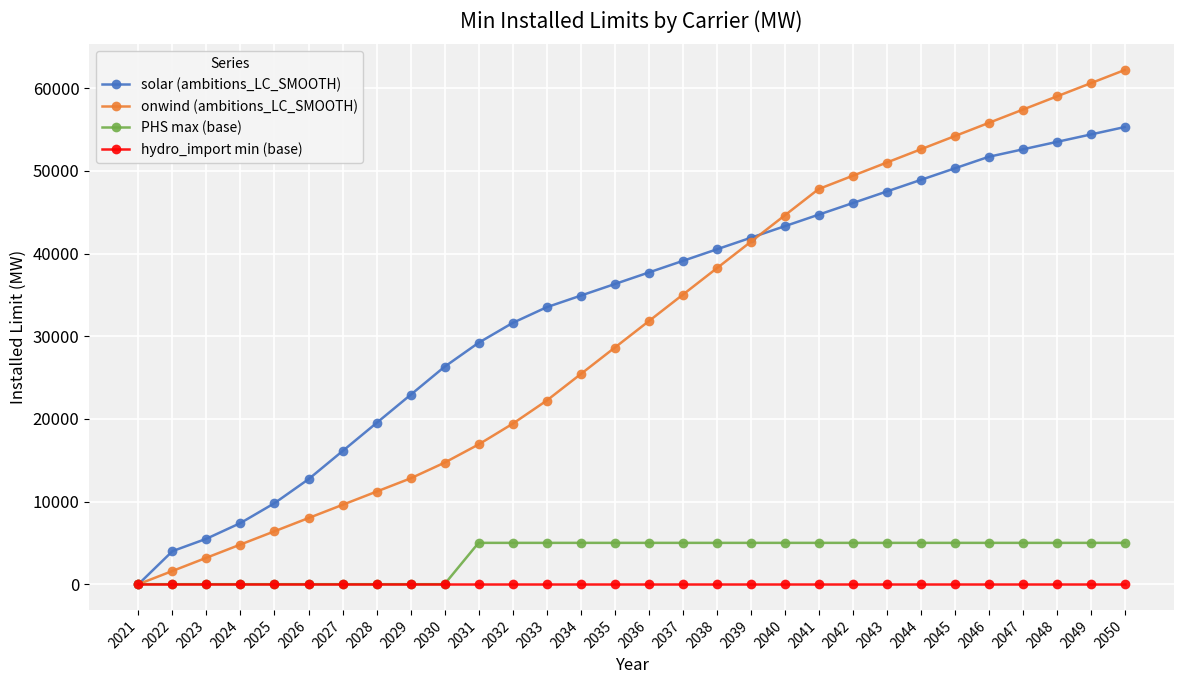

How many values in solar (ambitions_LC_SMOOTH) are above zero?

29